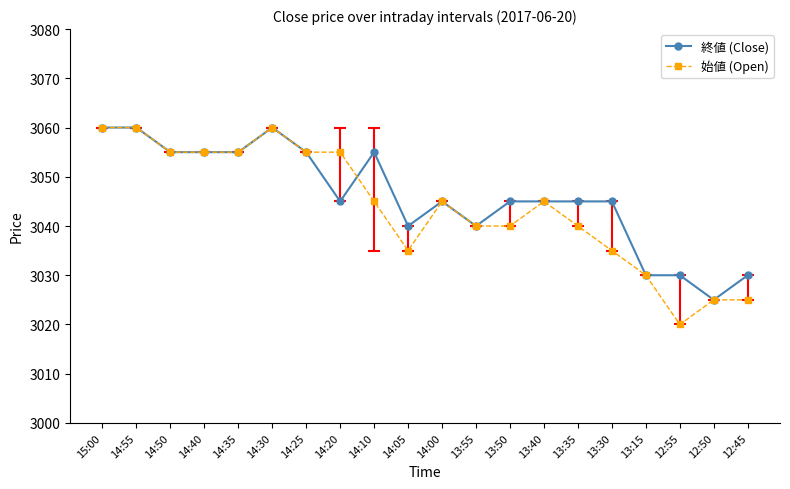

Is it true that 始値 (Open) equals 1621 at 12:55?

False